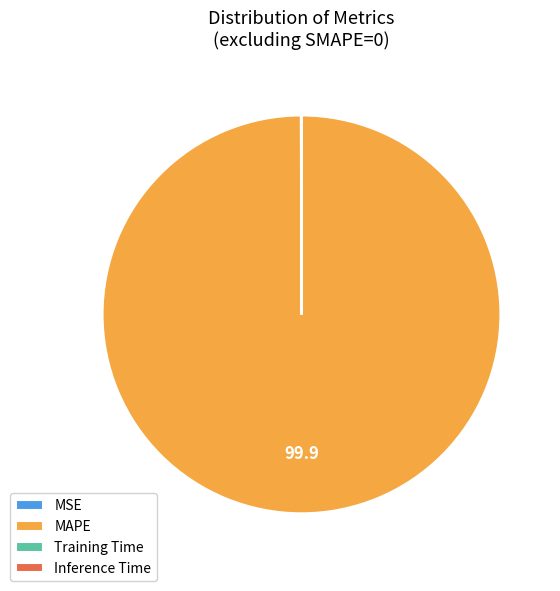

Is there any slice that represents more than half of the pie?

Yes